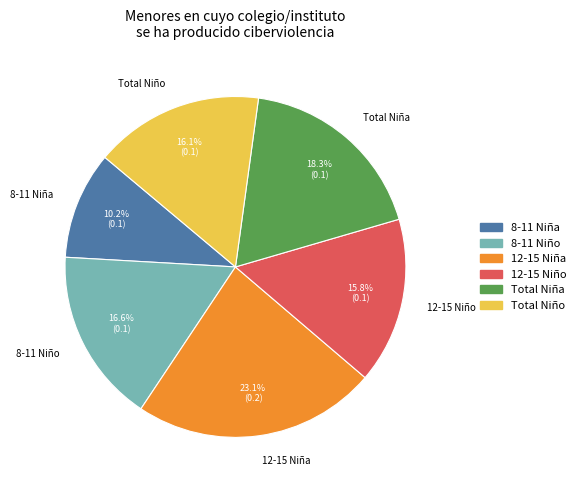

Is it true that 8-11 Niña is 10% of the pie?

True